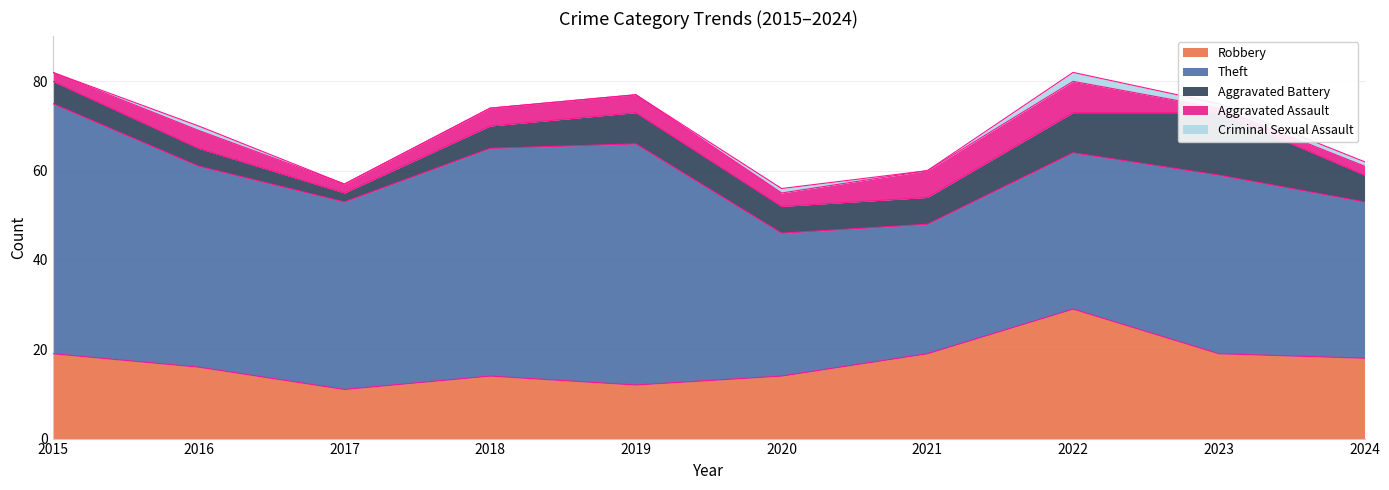

Reading left to right, transcribe all the data shown in this chart.

Robbery: 19	16	11	14	12	14	19	29	19	18
Theft: 56	45	42	51	54	32	29	35	40	35
Aggravated Battery: 5	4	2	5	7	6	6	9	14	6
Aggravated Assault: 2	4	2	4	4	3	6	7	1	2
Criminal Sexual Assault: 0	1	0	0	0	1	0	2	1	1